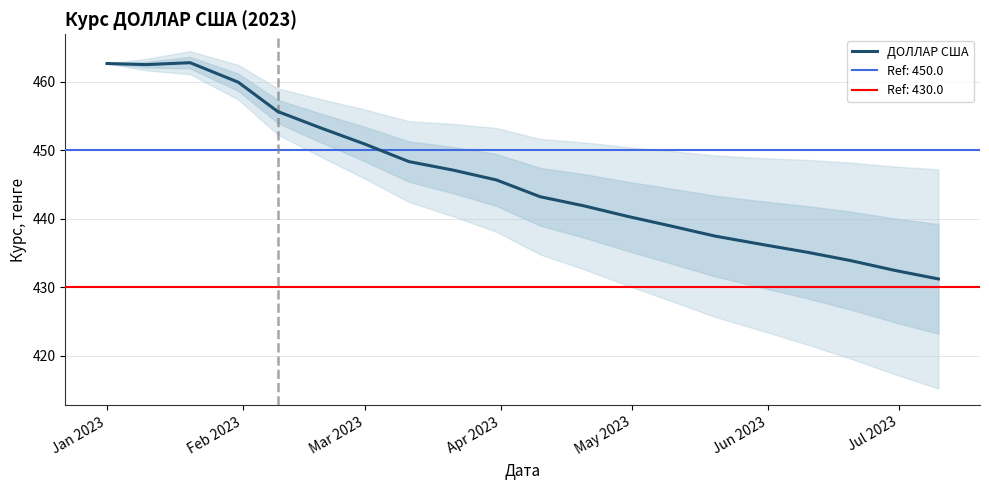

Where does the ДОЛЛАР США series first go above 445?

Jan 2023